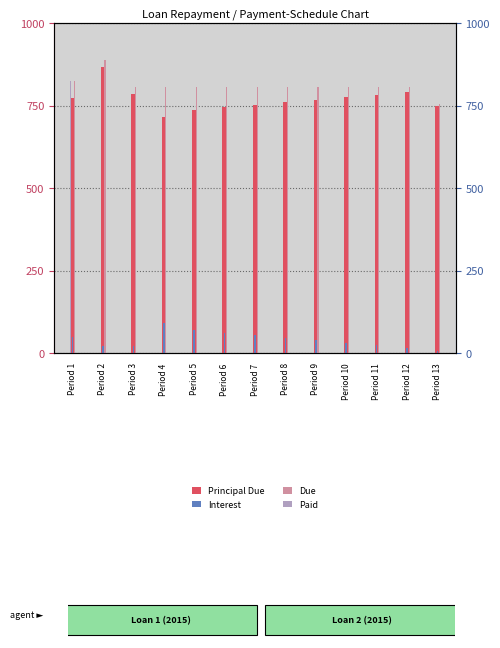

How many groups of bars are there?

13